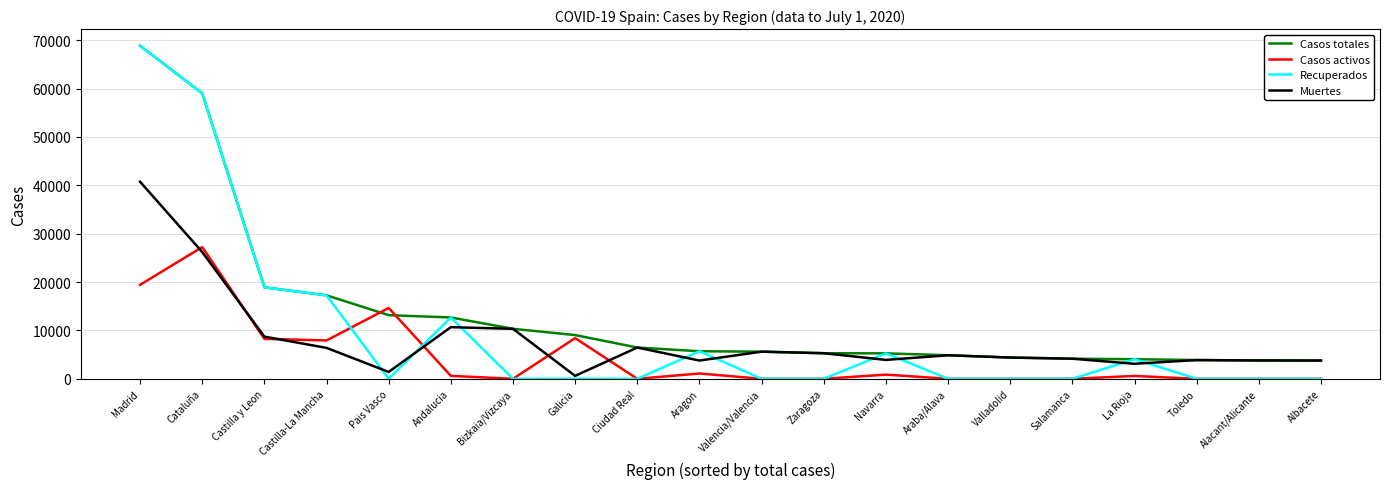

True or false: Casos totales has a value of 9781 at Ciudad Real.

False